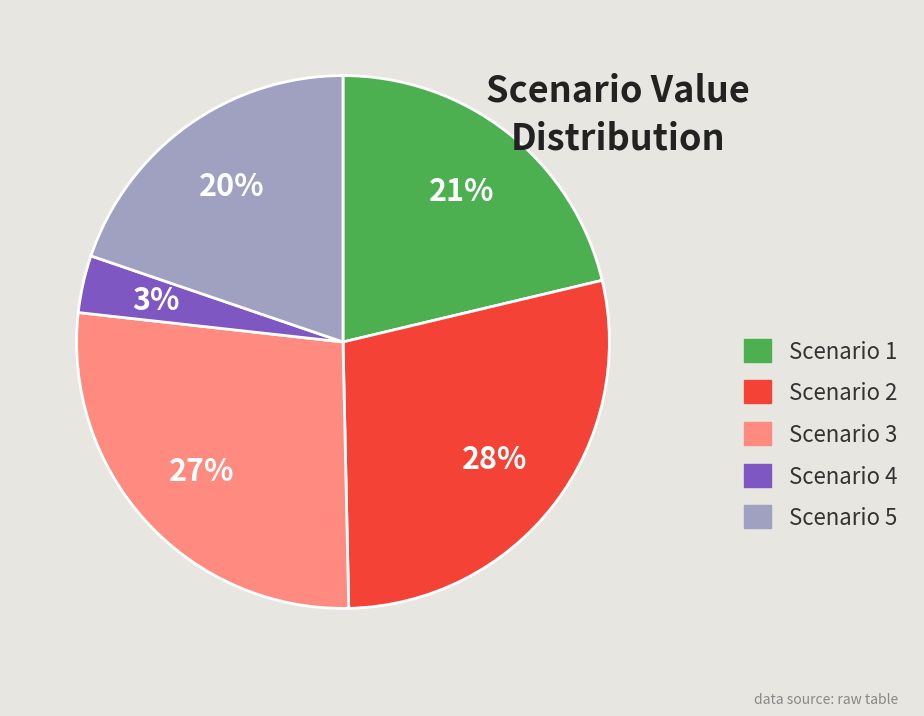

Which has a higher value, Scenario 4 or Scenario 1?

Scenario 1